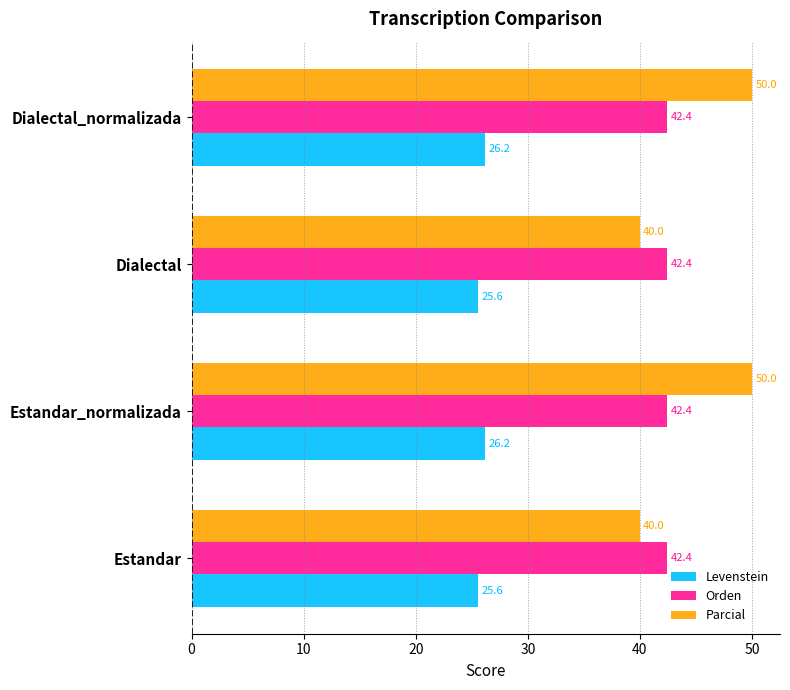

Which series has the largest total across all categories?

Parcial